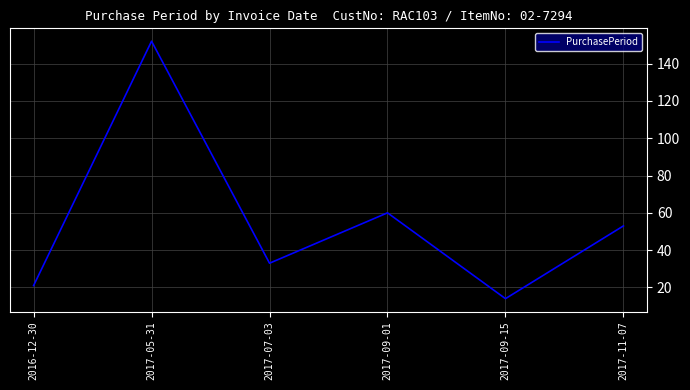

Which category has the highest value across all series?

2017-05-31